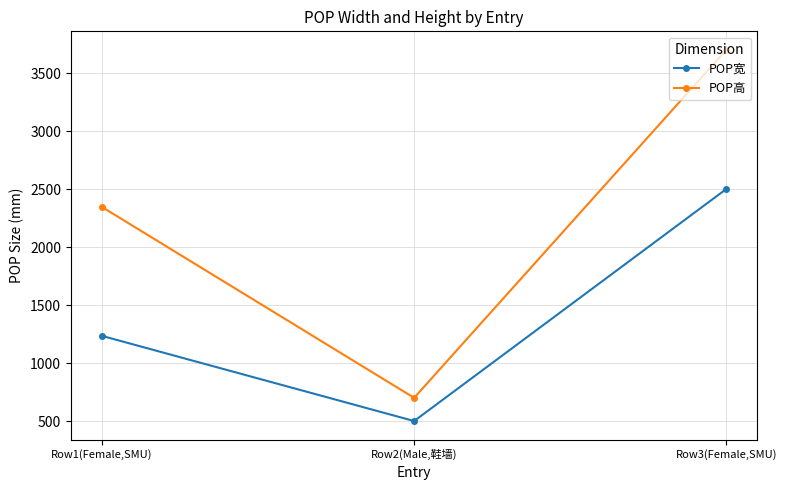

The POP宽 series shows 1234 at Row1(Female,SMU). True or false?

True